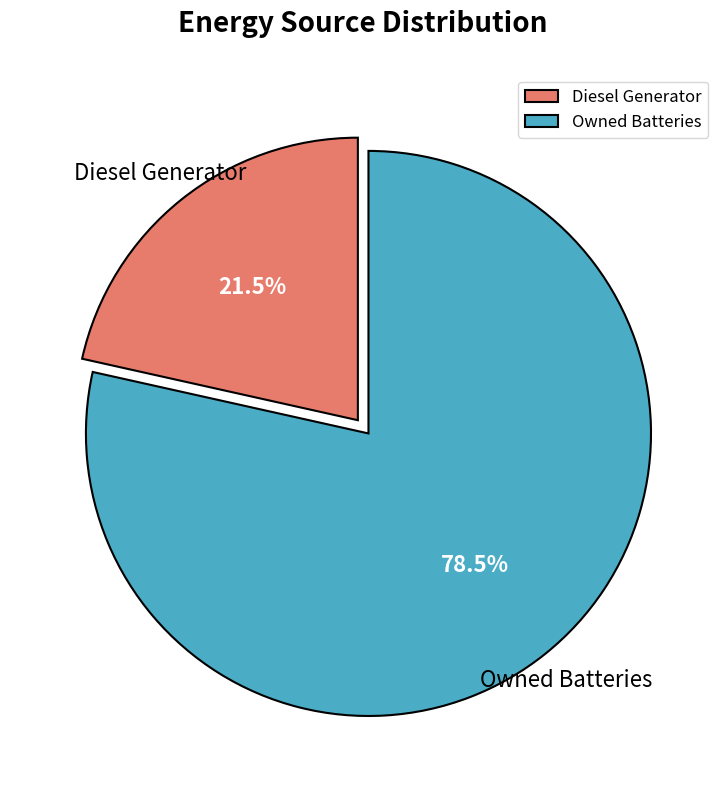

How many segments does this pie chart have?

2